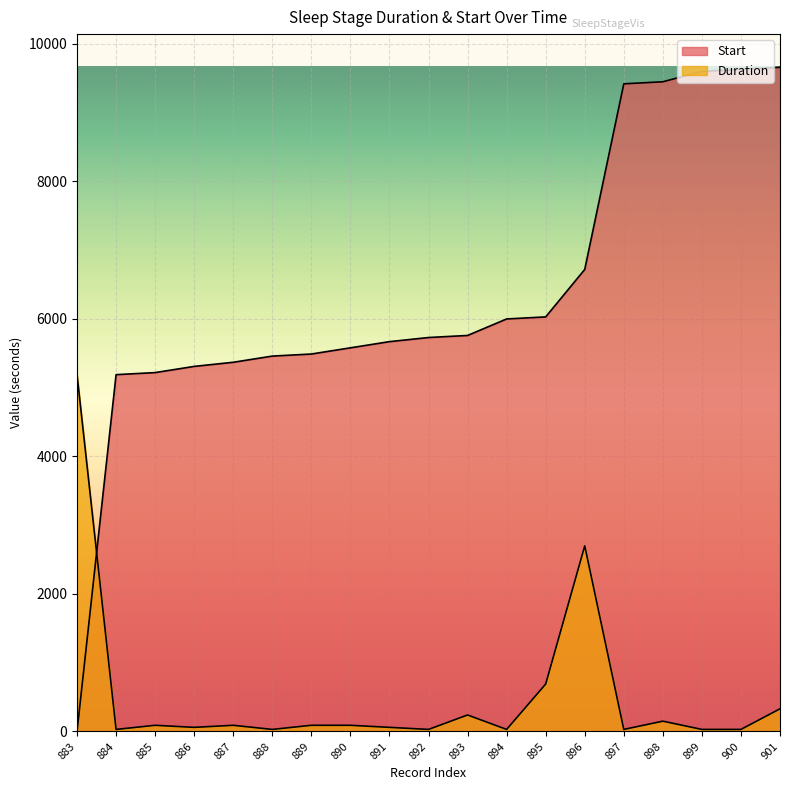

Reading right to left, transcribe all the data shown in this chart.

Duration: 901=330	900=30	899=30	898=150	897=30	896=2700	895=690	894=30	893=240	892=30	891=60	890=90	889=90	888=30	887=90	886=60	885=90	884=30	883=5190
Start: 901=9660	900=9630	899=9600	898=9450	897=9420	896=6720	895=6030	894=6000	893=5760	892=5730	891=5670	890=5580	889=5490	888=5460	887=5370	886=5310	885=5220	884=5190	883=0